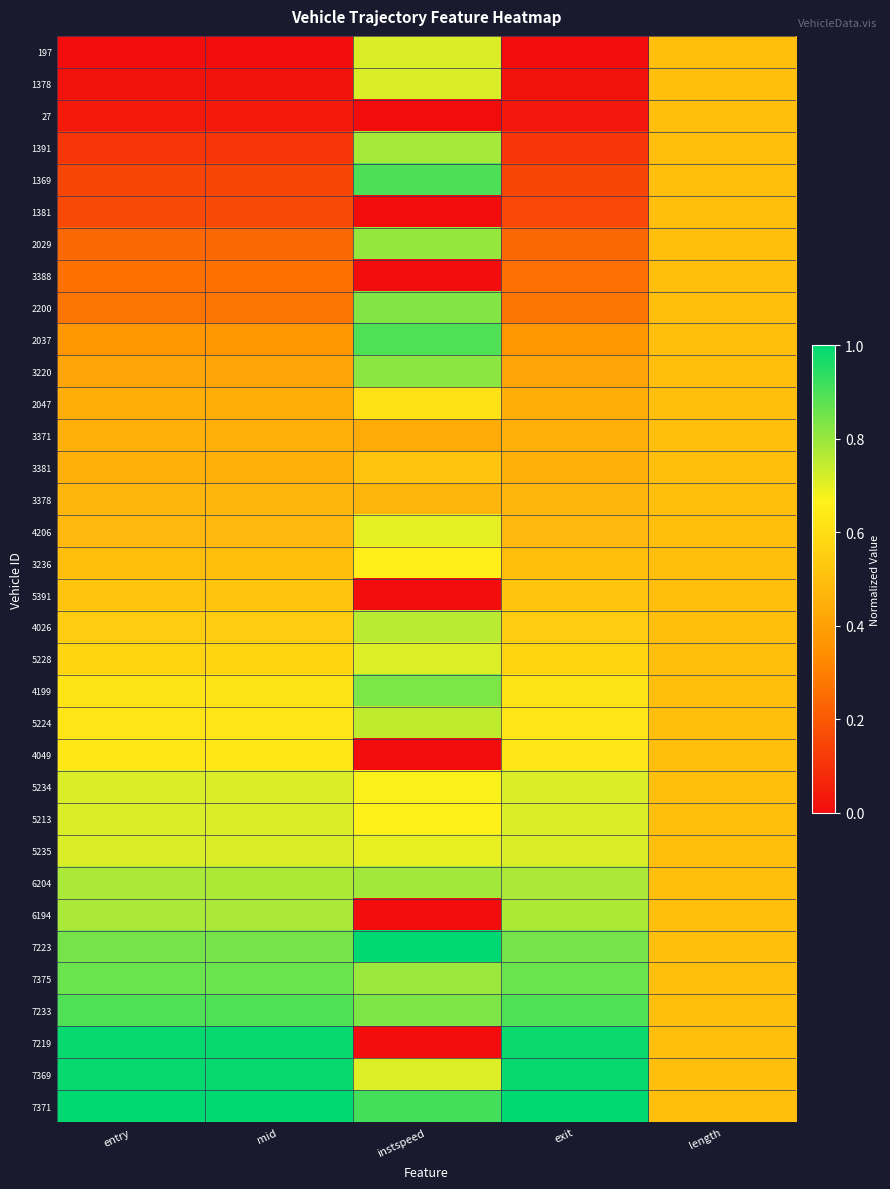

Reading left to right, transcribe all the data shown in this chart.

197: entry=0.0	mid=0.0	instspeed=0.7	exit=0.0	length=0.5
1378: entry=0.0	mid=0.0	instspeed=0.7	exit=0.0	length=0.5
27: entry=0.0	mid=0.0	instspeed=0.0	exit=0.0	length=0.5
1391: entry=0.1	mid=0.1	instspeed=0.8	exit=0.1	length=0.5
1369: entry=0.1	mid=0.1	instspeed=0.9	exit=0.1	length=0.5
1381: entry=0.2	mid=0.2	instspeed=0.0	exit=0.2	length=0.5
2029: entry=0.2	mid=0.2	instspeed=0.8	exit=0.2	length=0.5
3388: entry=0.3	mid=0.3	instspeed=0.0	exit=0.3	length=0.5
2200: entry=0.3	mid=0.3	instspeed=0.8	exit=0.3	length=0.5
2037: entry=0.4	mid=0.4	instspeed=0.9	exit=0.4	length=0.5
3220: entry=0.4	mid=0.4	instspeed=0.8	exit=0.4	length=0.5
2047: entry=0.4	mid=0.4	instspeed=0.6	exit=0.4	length=0.5
3371: entry=0.5	mid=0.5	instspeed=0.4	exit=0.5	length=0.5
3381: entry=0.5	mid=0.5	instspeed=0.5	exit=0.5	length=0.5
3378: entry=0.5	mid=0.5	instspeed=0.5	exit=0.5	length=0.5
4206: entry=0.5	mid=0.5	instspeed=0.7	exit=0.5	length=0.5
3236: entry=0.5	mid=0.5	instspeed=0.7	exit=0.5	length=0.5
5391: entry=0.5	mid=0.5	instspeed=0.0	exit=0.5	length=0.5
4026: entry=0.5	mid=0.5	instspeed=0.8	exit=0.5	length=0.5
5228: entry=0.6	mid=0.6	instspeed=0.7	exit=0.6	length=0.5
4199: entry=0.6	mid=0.6	instspeed=0.8	exit=0.6	length=0.5
5224: entry=0.6	mid=0.6	instspeed=0.7	exit=0.6	length=0.5
4049: entry=0.6	mid=0.6	instspeed=0.0	exit=0.6	length=0.5
5234: entry=0.7	mid=0.7	instspeed=0.7	exit=0.7	length=0.5
5213: entry=0.7	mid=0.7	instspeed=0.7	exit=0.7	length=0.5
5235: entry=0.7	mid=0.7	instspeed=0.7	exit=0.7	length=0.5
6204: entry=0.8	mid=0.8	instspeed=0.8	exit=0.8	length=0.5
6194: entry=0.8	mid=0.8	instspeed=0.0	exit=0.8	length=0.5
7223: entry=0.8	mid=0.8	instspeed=1.0	exit=0.8	length=0.5
7375: entry=0.9	mid=0.9	instspeed=0.8	exit=0.9	length=0.5
7233: entry=0.9	mid=0.9	instspeed=0.8	exit=0.9	length=0.5
7219: entry=1.0	mid=1.0	instspeed=0.0	exit=1.0	length=0.5
7369: entry=1.0	mid=1.0	instspeed=0.7	exit=1.0	length=0.5
7371: entry=1.0	mid=1.0	instspeed=0.9	exit=1.0	length=0.5